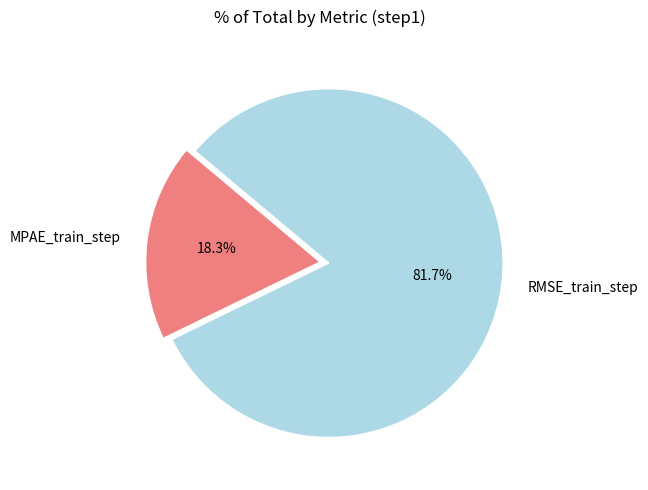

Rank the categories by value from highest to lowest.

RMSE_train_step, MPAE_train_step